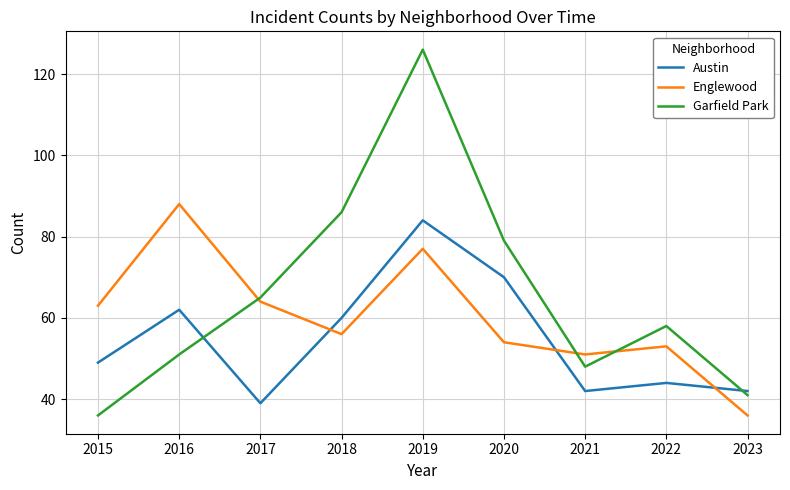

Which series has the largest range (max minus min)?

Garfield Park